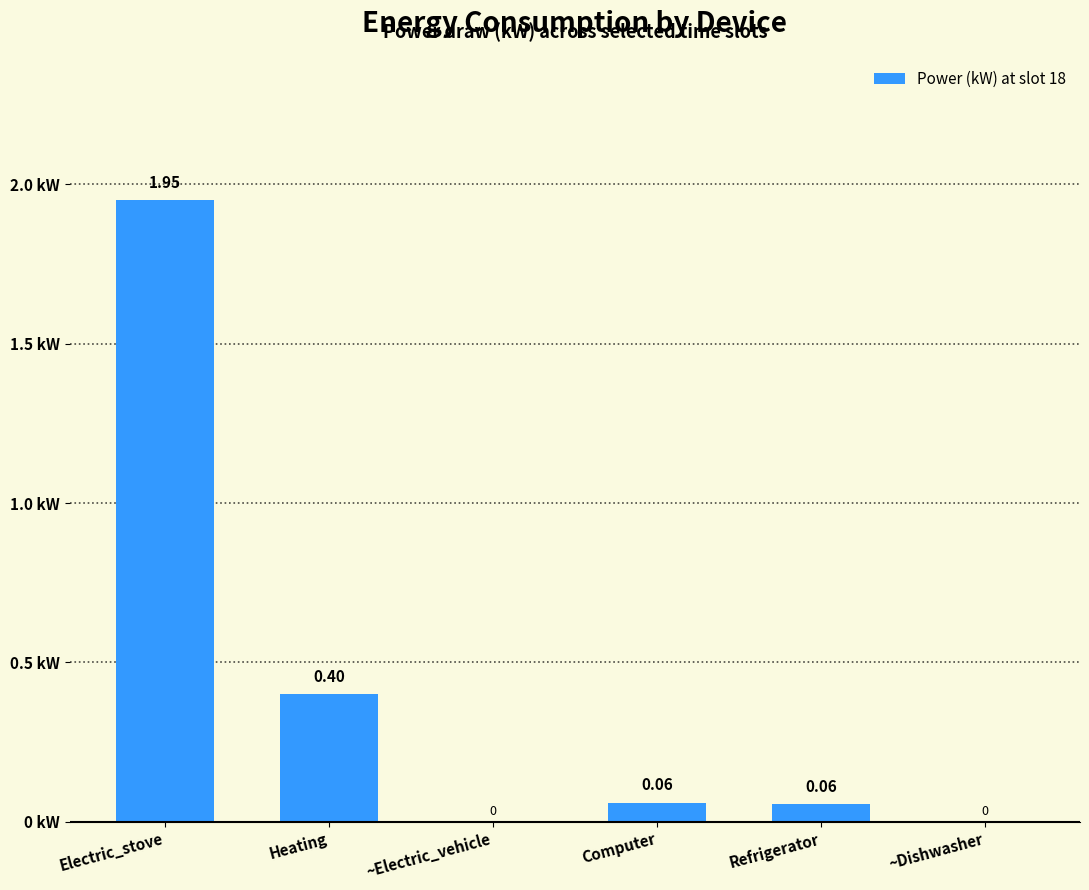

How many values exceed 0?

4